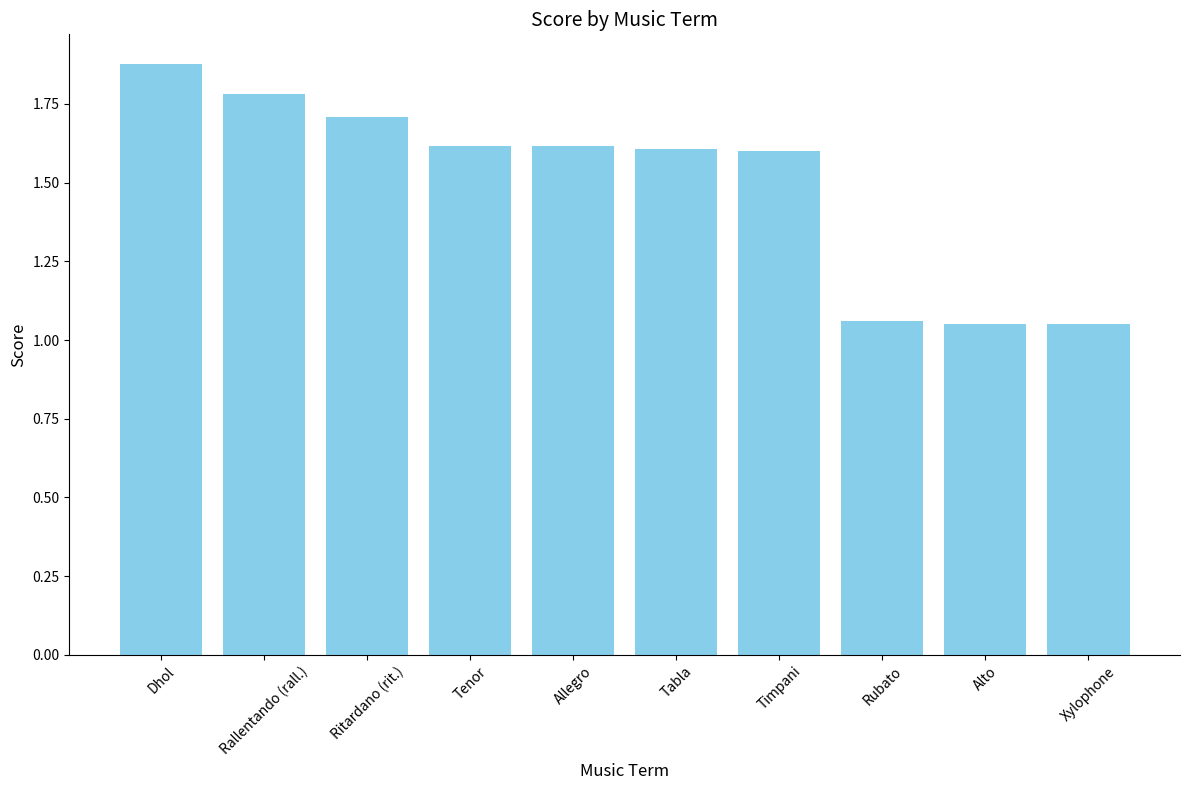

Does the chart contain stacked bars?

No